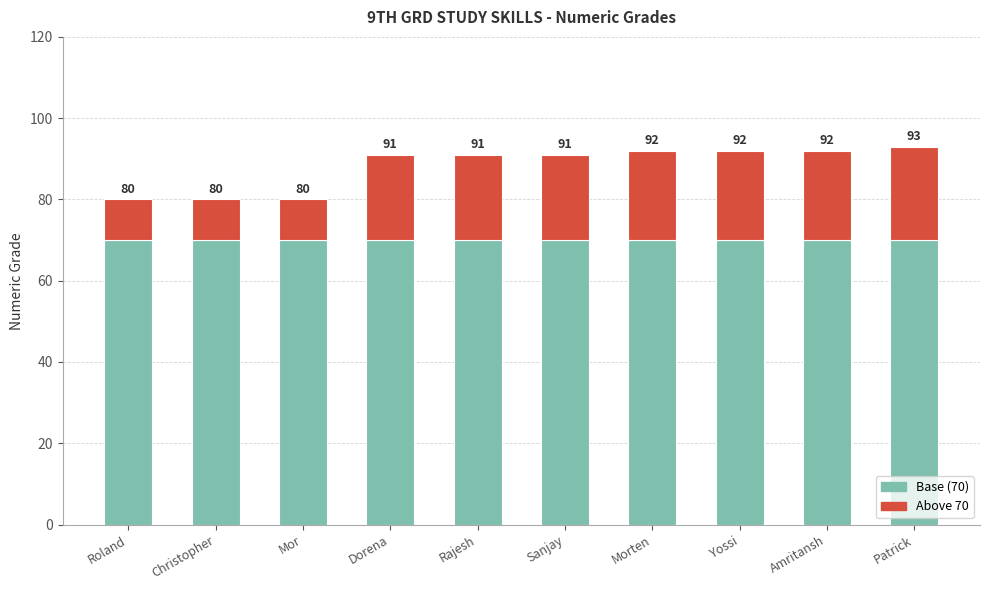

Does the chart contain any negative values?

No